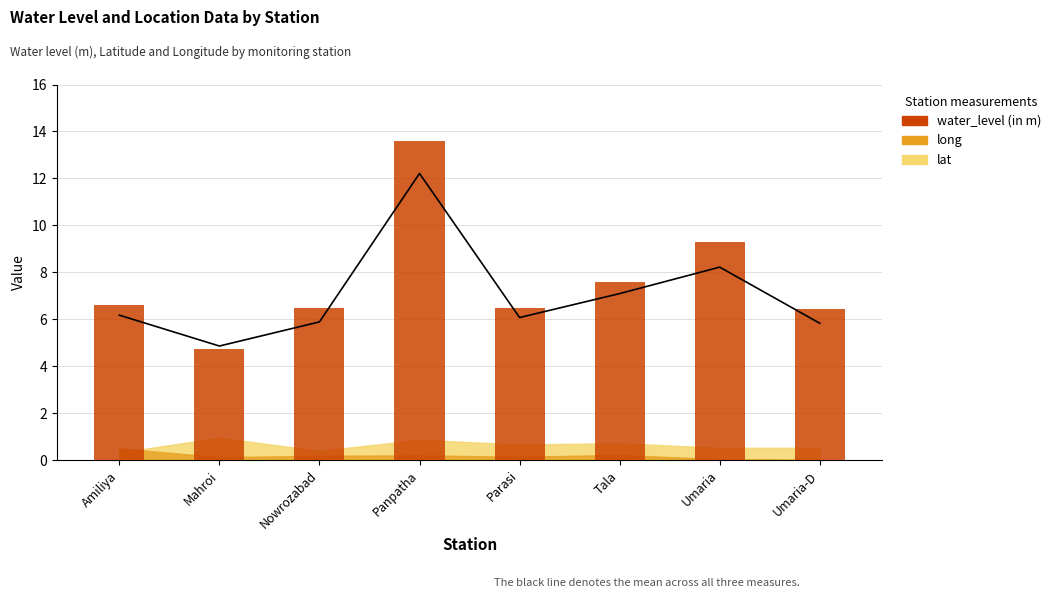

Rank the categories by value from lowest to highest.

Mahroi, Umaria-D, Parasi, Nowrozabad, Amiliya, Tala, Umaria, Panpatha